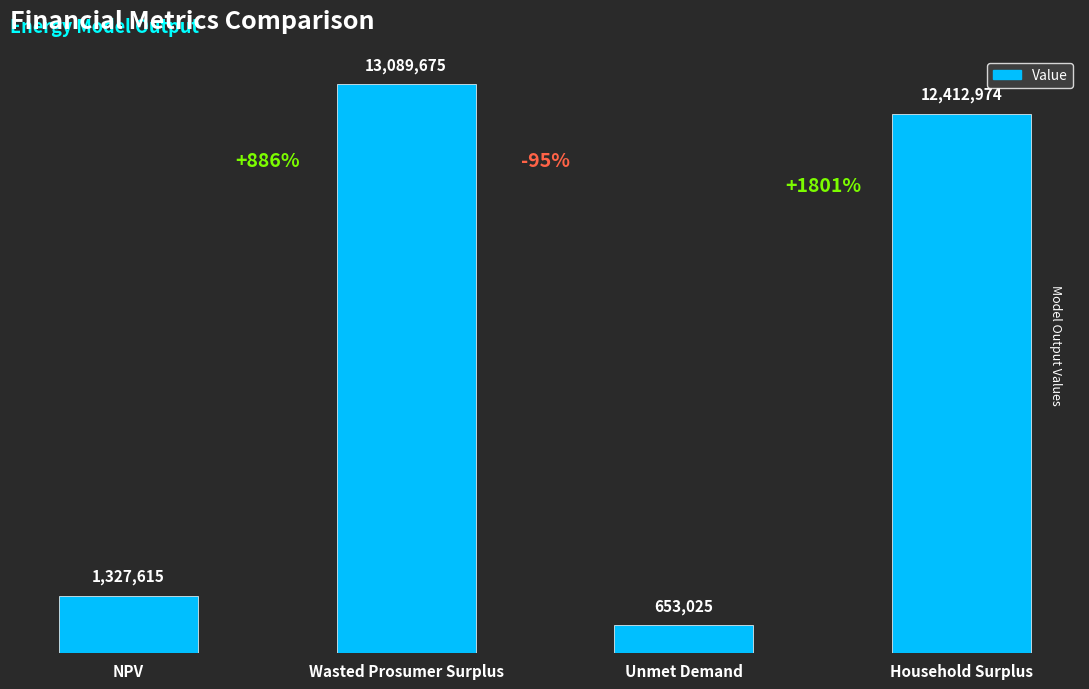

What is the difference between the values at Wasted Prosumer Surplus and NPV?

11762059.9